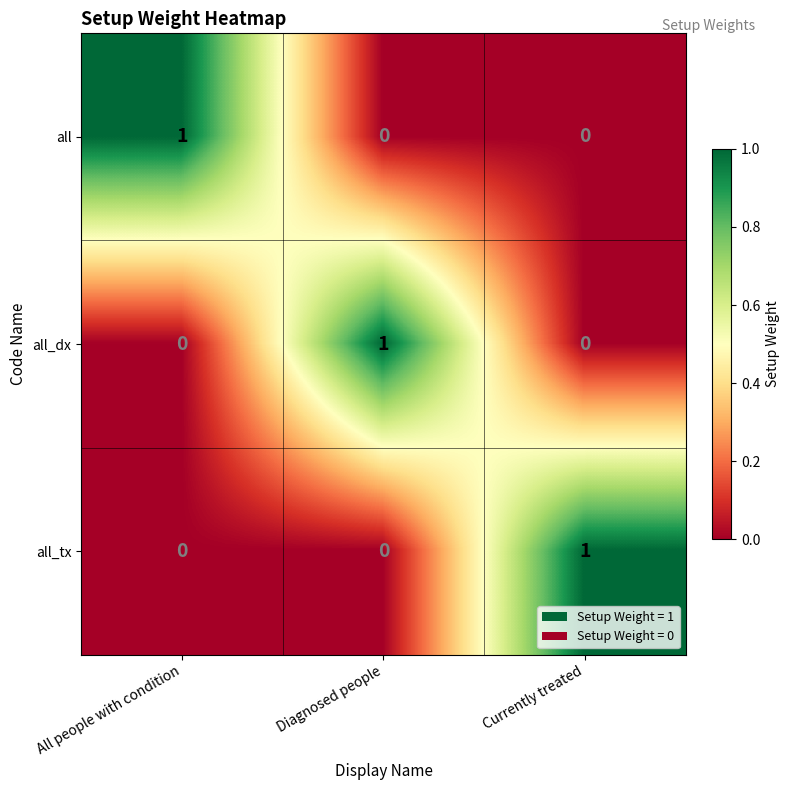

Count the number of categories in the chart.

3